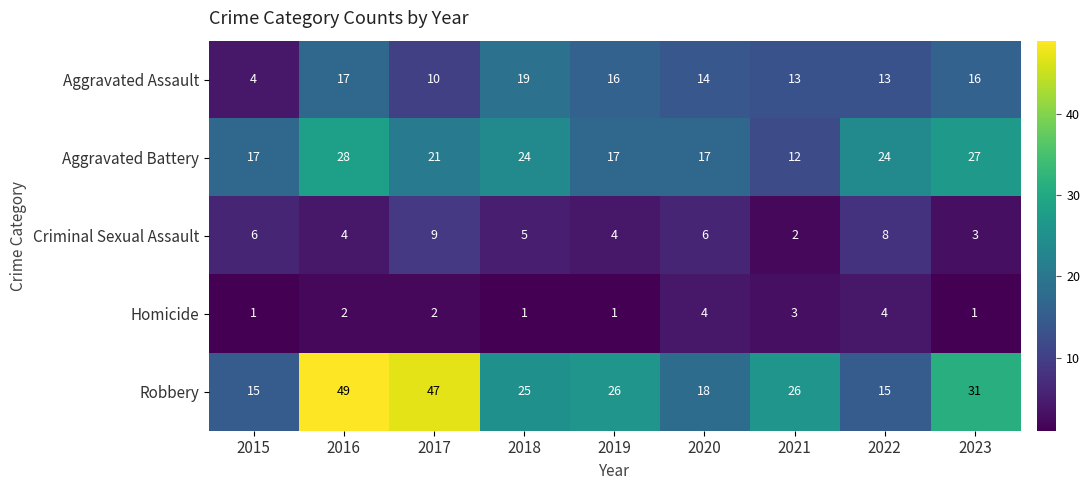

Rank the series by their maximum value, from lowest to highest.

Homicide, Criminal Sexual Assault, Aggravated Assault, Aggravated Battery, Robbery